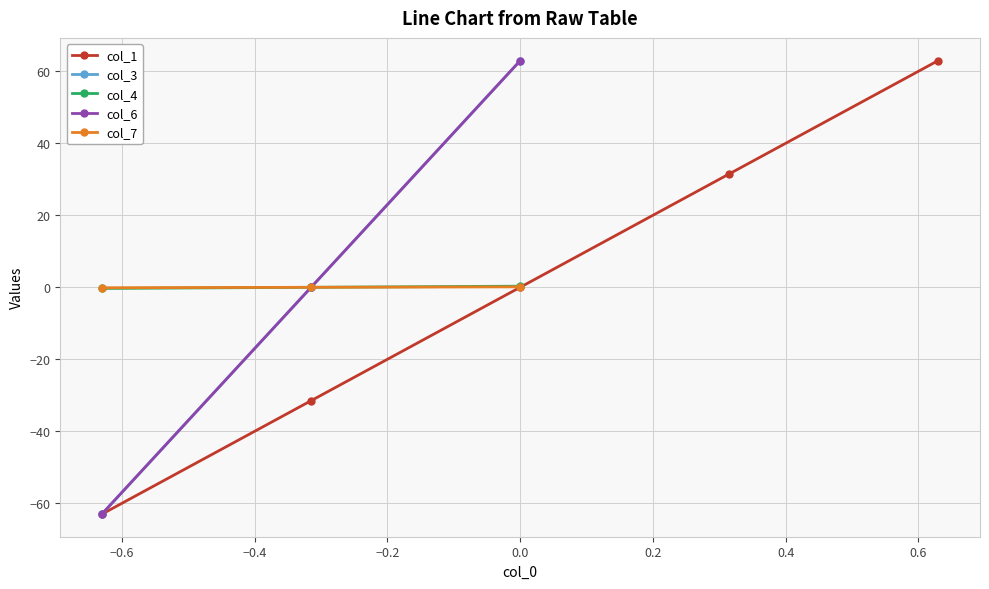

What is the value of the col_1 point at the 4th from the left?

31.5